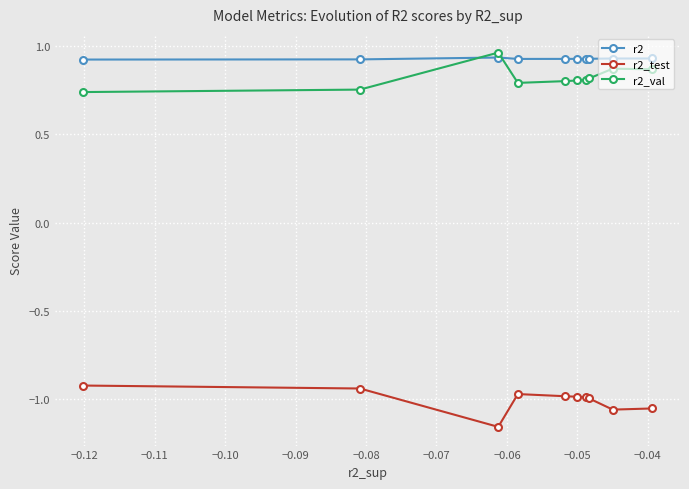

What is the sum of all r2_test values?

-10.1